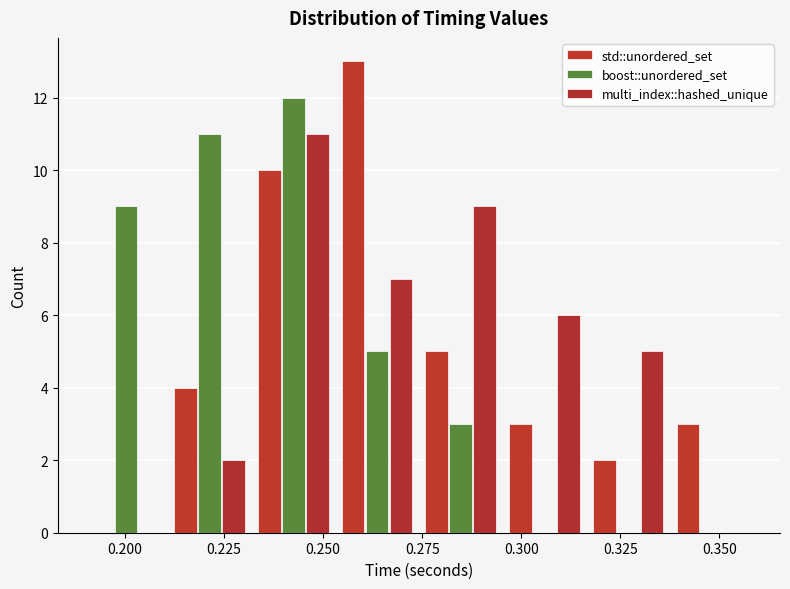

Reading left to right, list every range on the x-axis with the height of the bar of each series over it. Neither the bar edges nor the heights are printed on the chart, so give them approximately, as read against the axes.

0.190 to 0.210: std::unordered_set=0	boost::unordered_set=9	multi_index::hashed_unique=0
0.210 to 0.230: std::unordered_set=4	boost::unordered_set=11	multi_index::hashed_unique=2
0.230 to 0.255: std::unordered_set=10	boost::unordered_set=12	multi_index::hashed_unique=11
0.255 to 0.275: std::unordered_set=13	boost::unordered_set=5	multi_index::hashed_unique=7
0.275 to 0.295: std::unordered_set=5	boost::unordered_set=3	multi_index::hashed_unique=9
0.295 to 0.315: std::unordered_set=3	boost::unordered_set=0	multi_index::hashed_unique=6
0.315 to 0.340: std::unordered_set=2	boost::unordered_set=0	multi_index::hashed_unique=5
0.340 to 0.360: std::unordered_set=3	boost::unordered_set=0	multi_index::hashed_unique=0